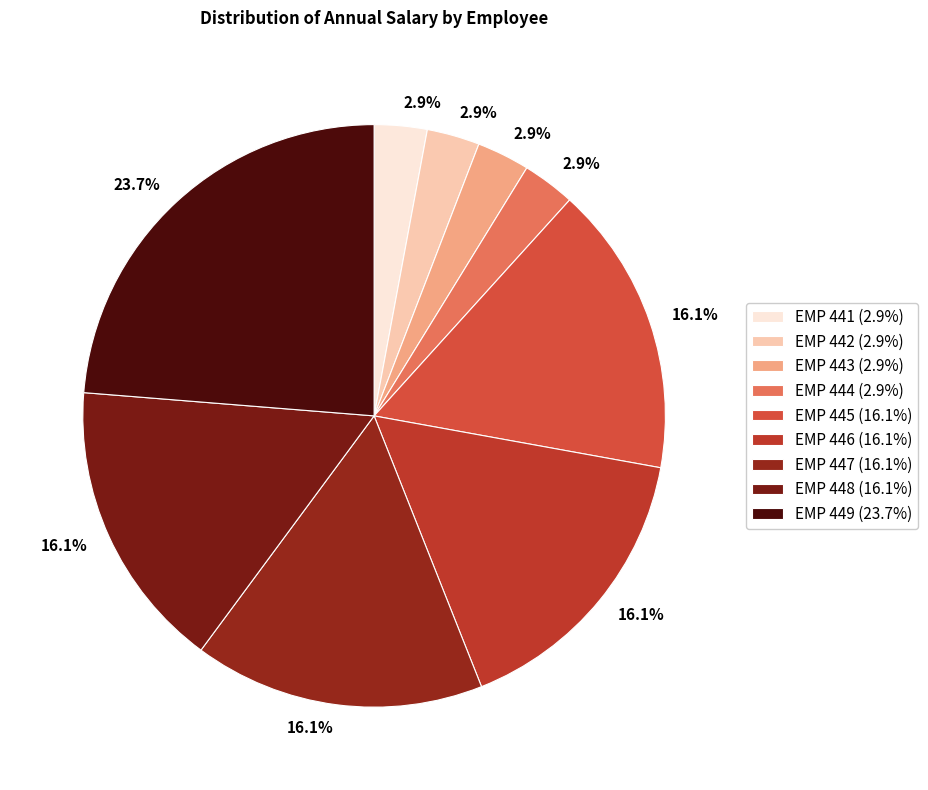

Approximately how many times larger is the value at EMP 443 compared to EMP 444?

1.0